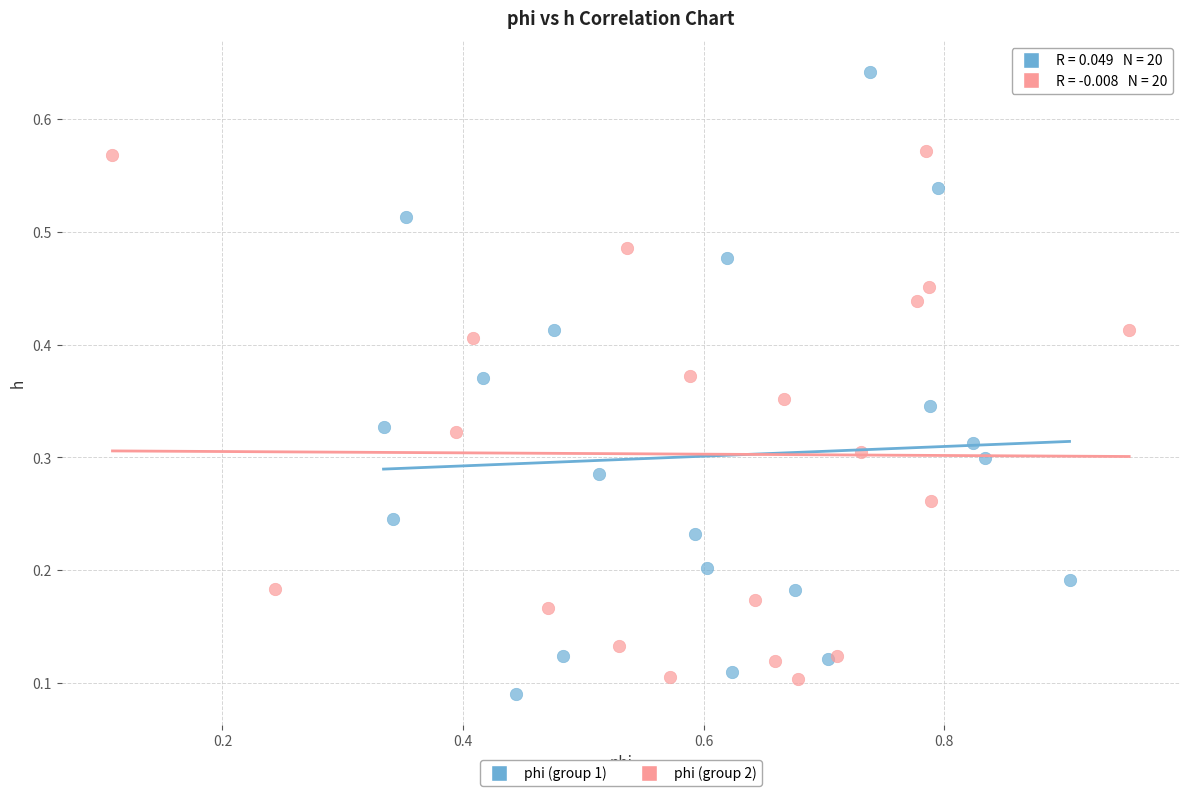

Which series has the widest spread of Y values?

phi (group 1)